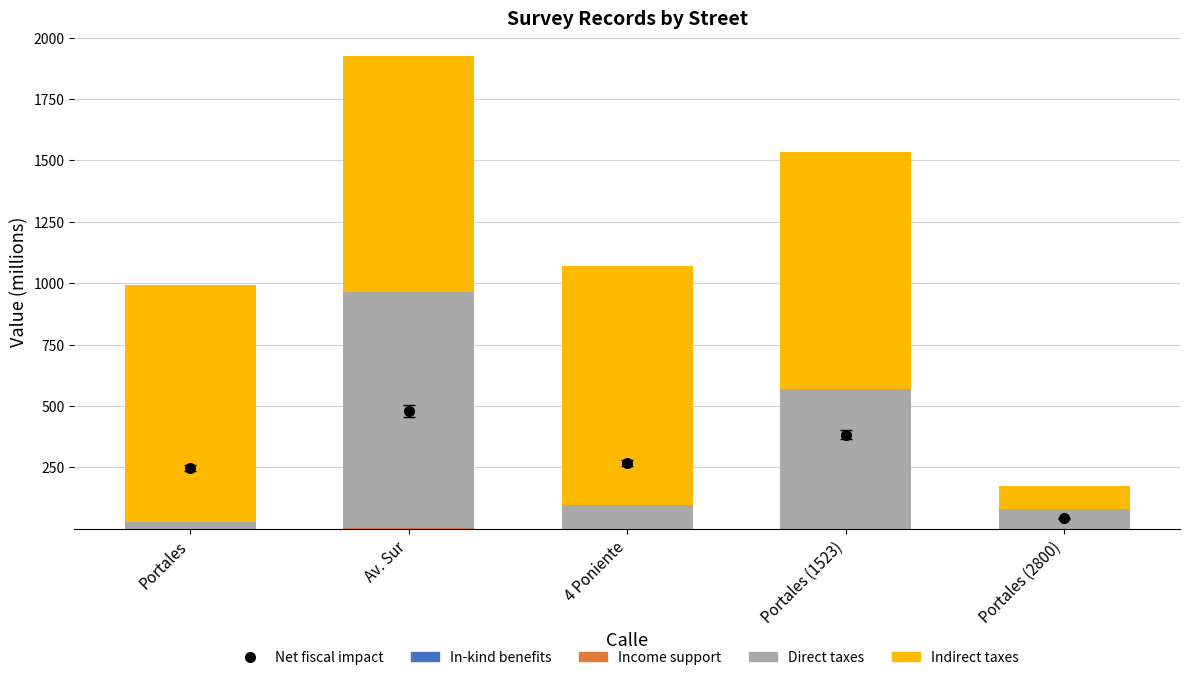

Rank the categories by In-kind benefits value from highest to lowest.

Portales (2800), Portales, Portales (1523), Av. Sur, 4 Poniente